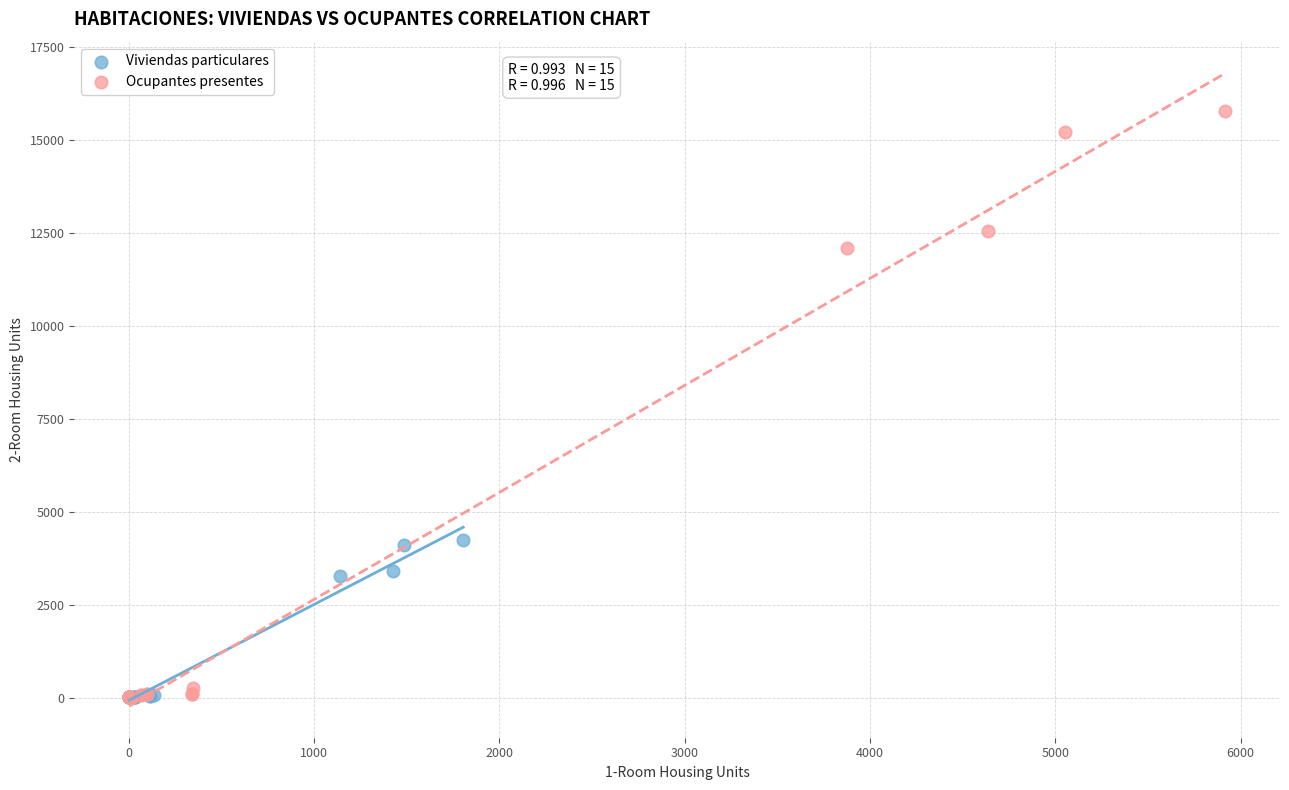

Which series reaches the maximum Y coordinate?

Ocupantes presentes